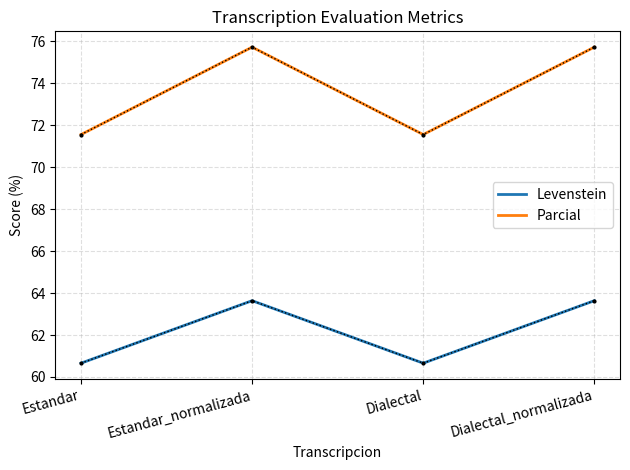

At which label does Parcial first exceed 75?

Estandar_normalizada